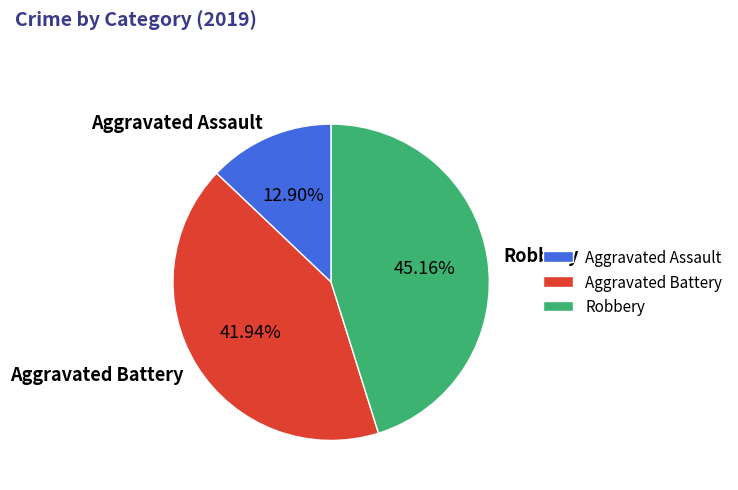

How many slices are in this pie chart?

3